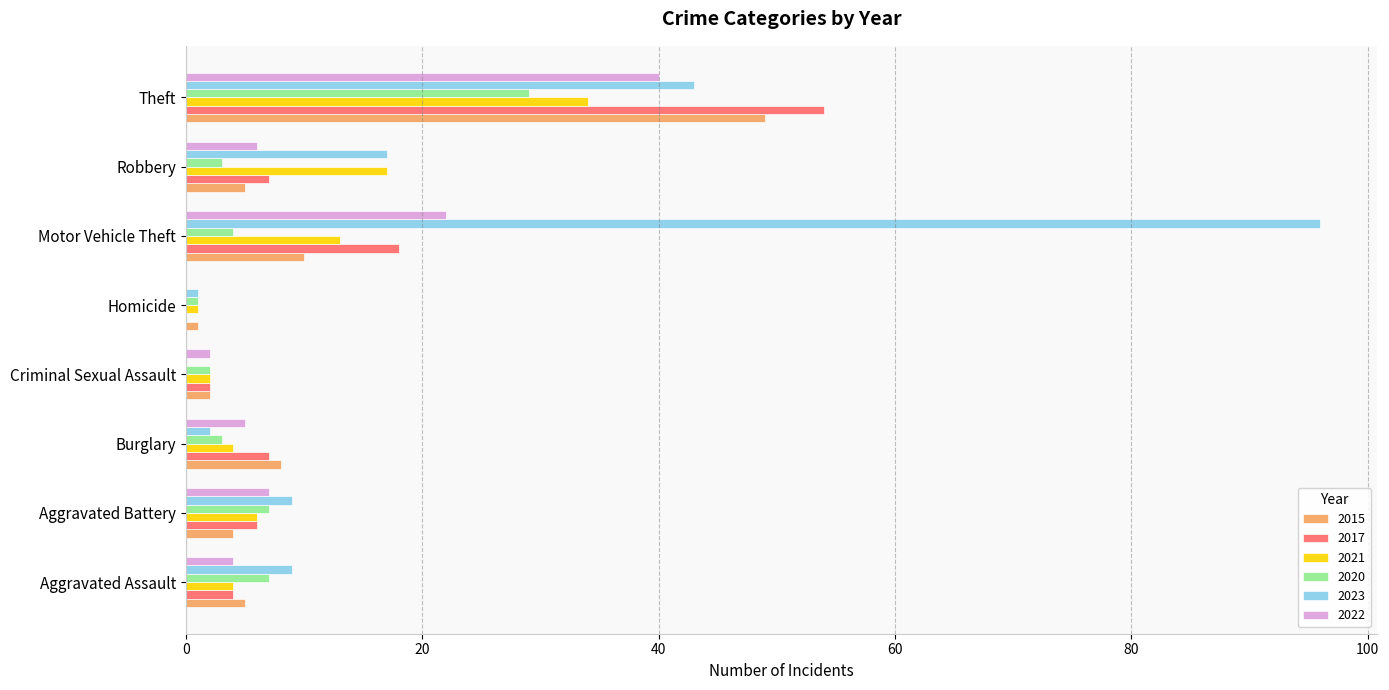

What is the maximum value for 2020?

29